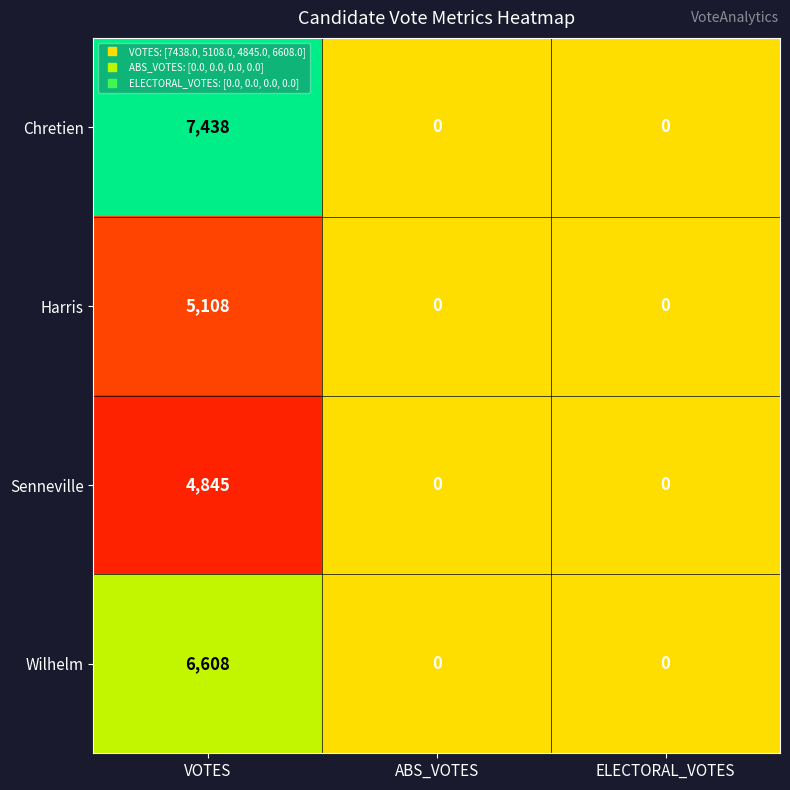

What is the greatest value displayed?

7438